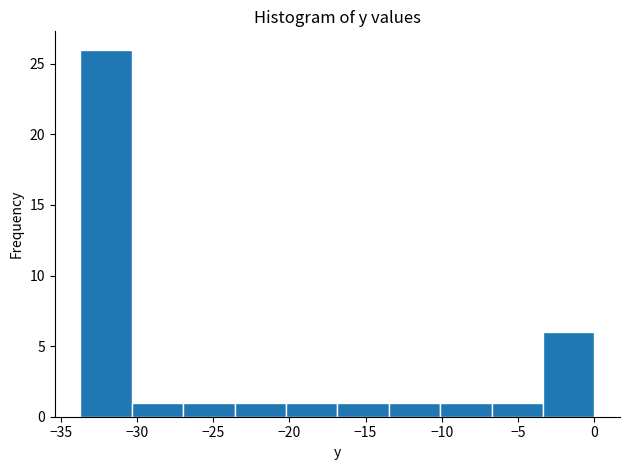

How tall is the bar that spans -30.5 to -27.0 on the x-axis? Neither the bar edges nor the heights are printed on the chart, so give them approximately, as read against the axes.

1